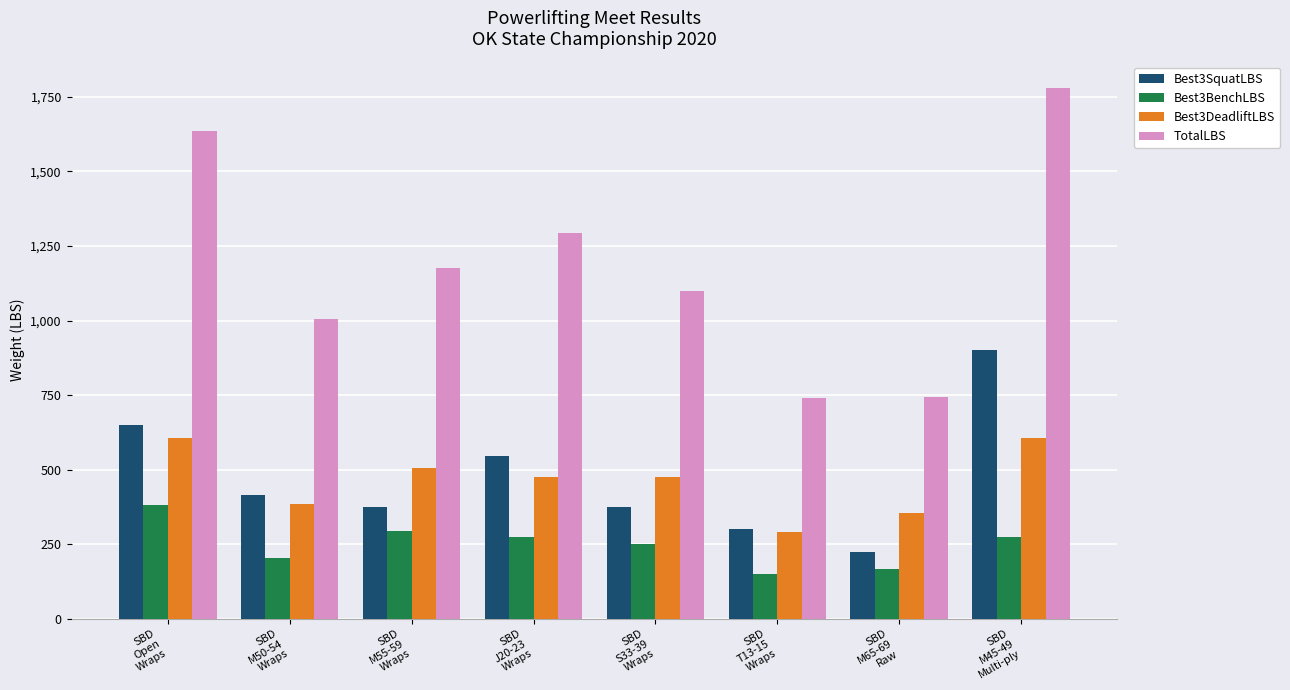

What are all the series names shown in the legend?

Best3SquatLBS, Best3BenchLBS, Best3DeadliftLBS, TotalLBS